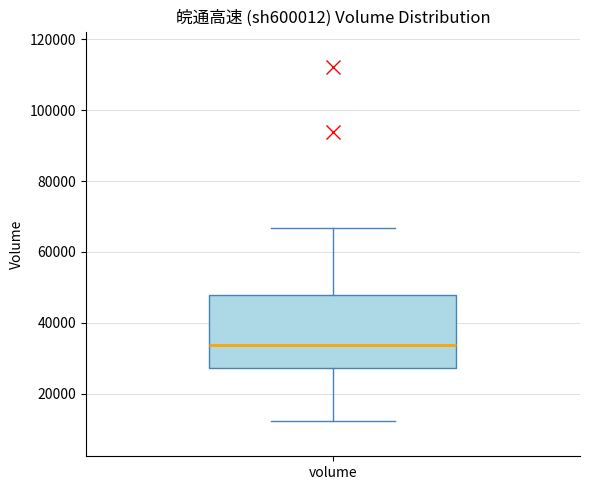

Where is the lower edge of the box for volume on the y-axis? The values are not printed on the chart, so give them approximately, as read against the axis.

28000